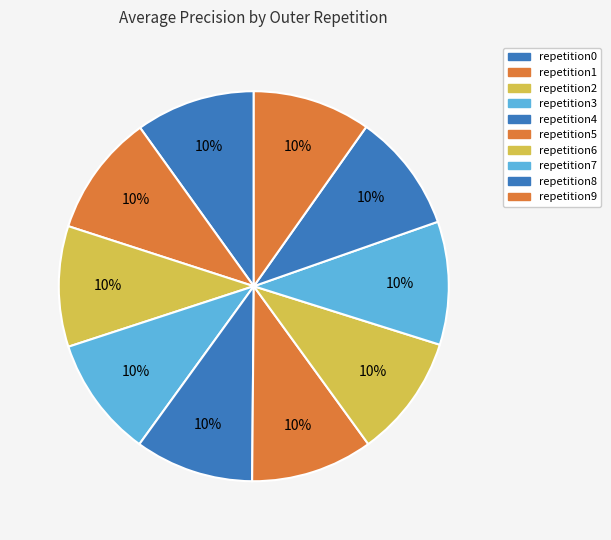

How many slices are in this pie chart?

10